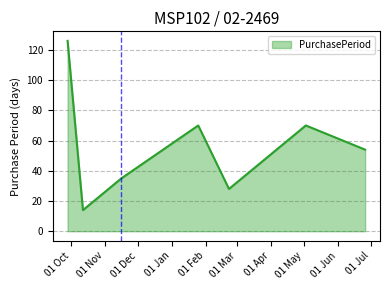

Count the number of categories in the chart.

7